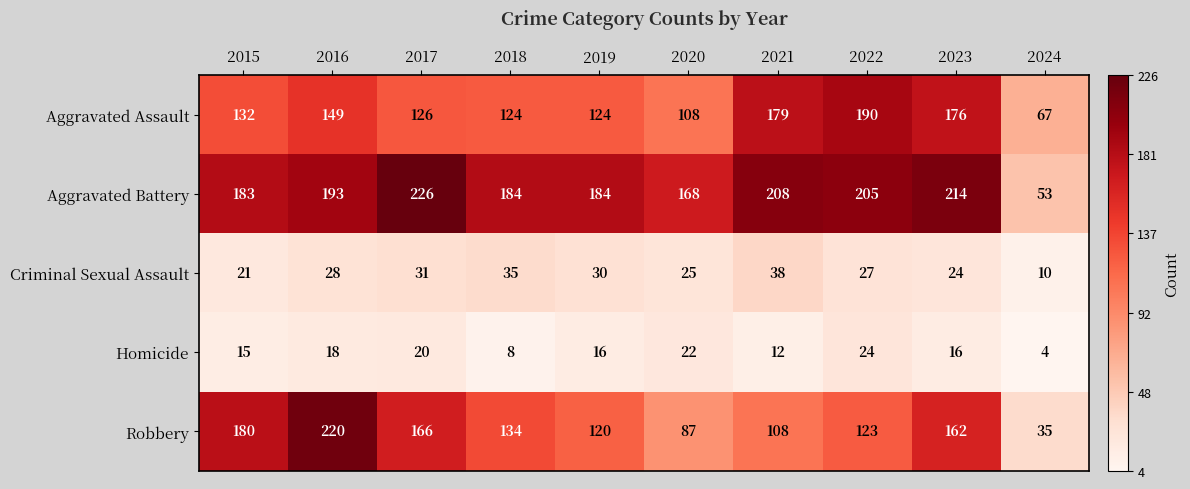

The Aggravated Assault series shows 108 at 2020. True or false?

True